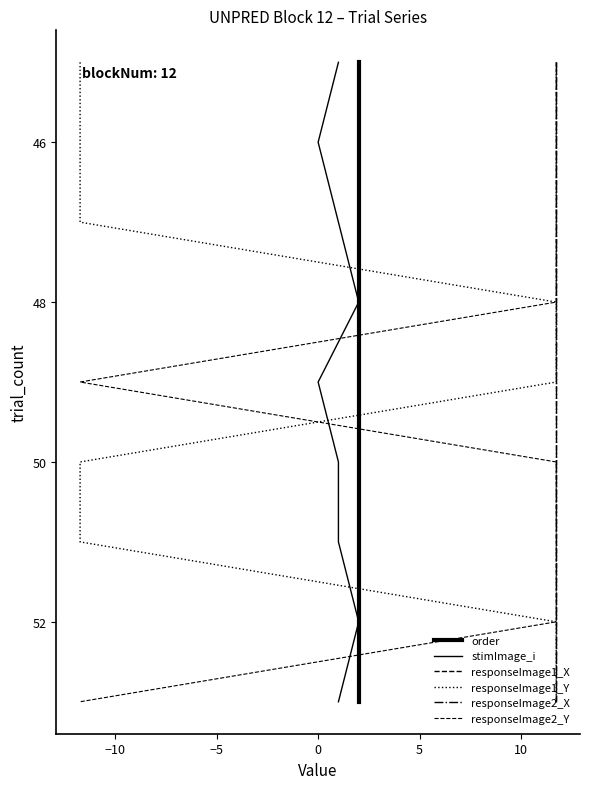

How many categories are shown in the chart?

9